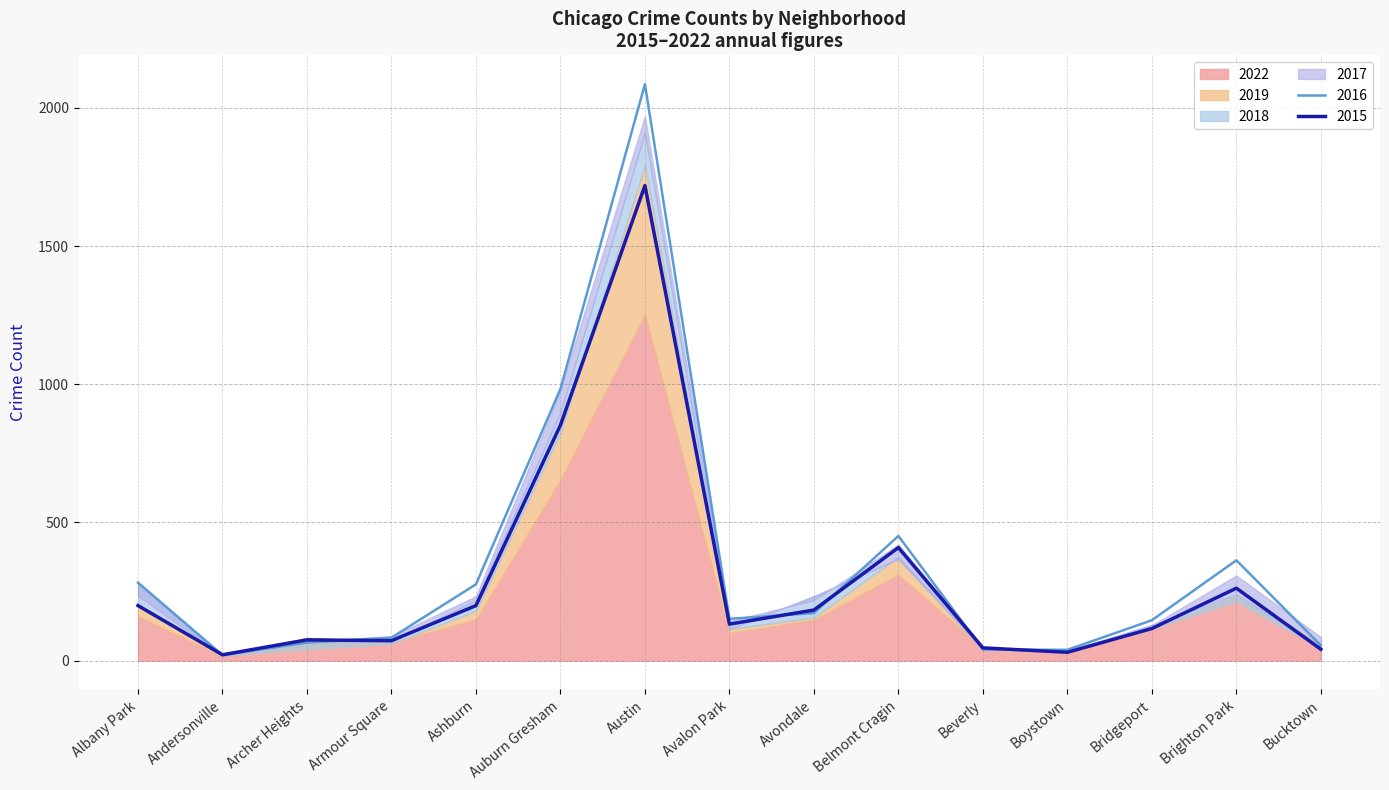

The 2017 series shows 353 at Avondale. True or false?

False